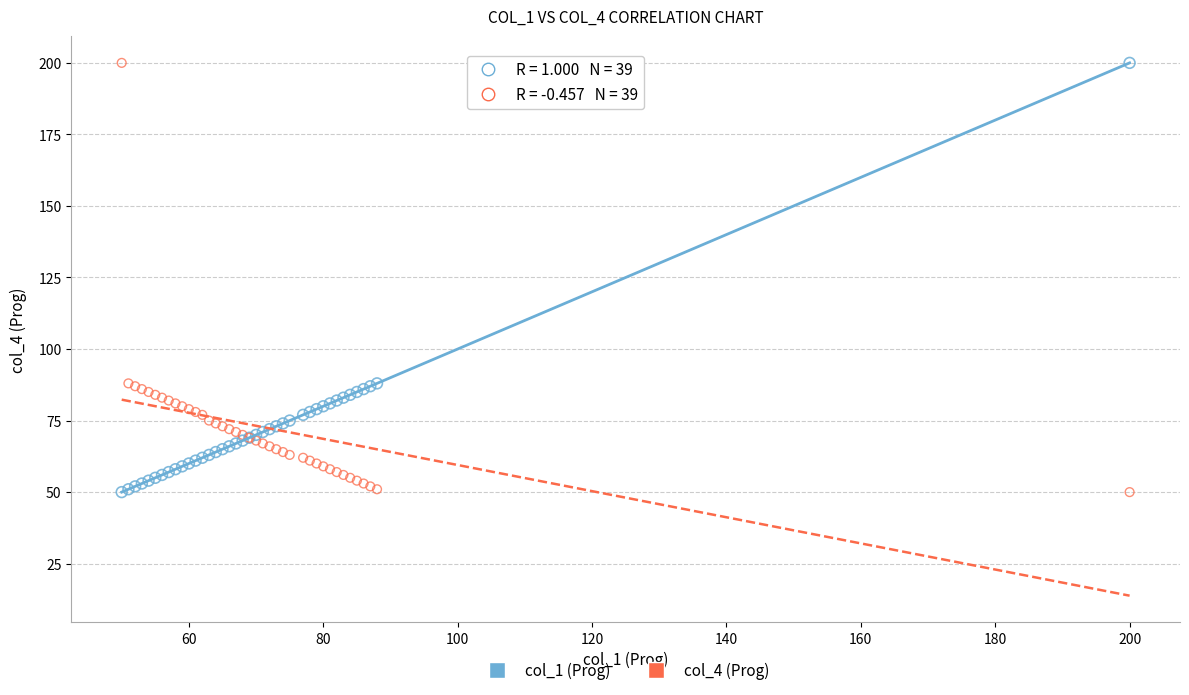

What is the X range (max minus min) for the scatter plot?

150